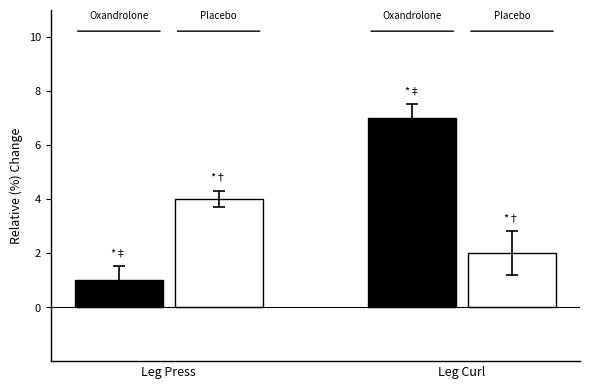

Which label corresponds to the smallest value in the chart?

Leg Press